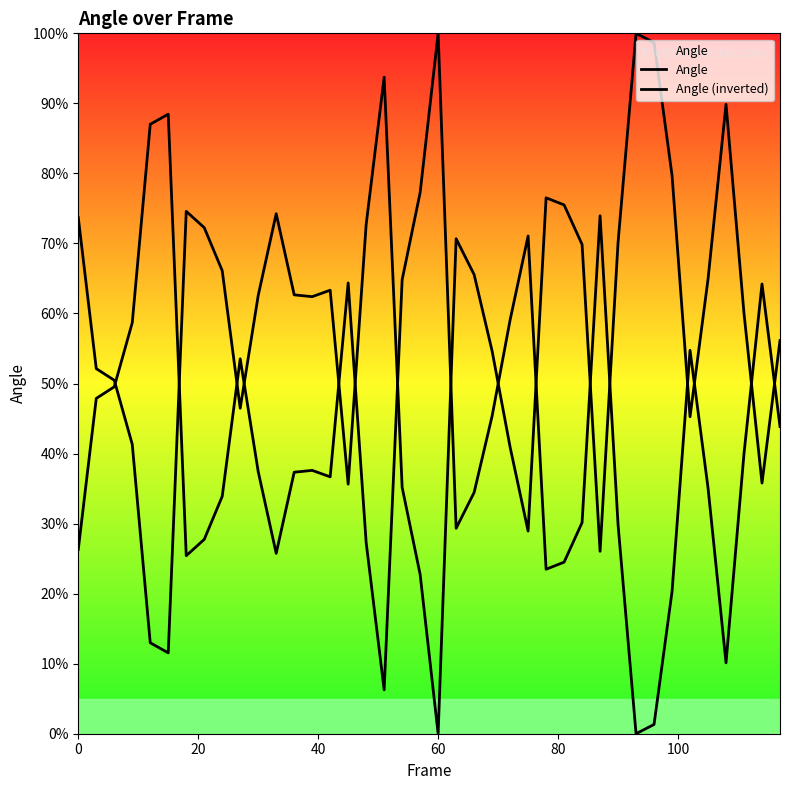

True or false: Angle has more than 0 interior local peaks.

True